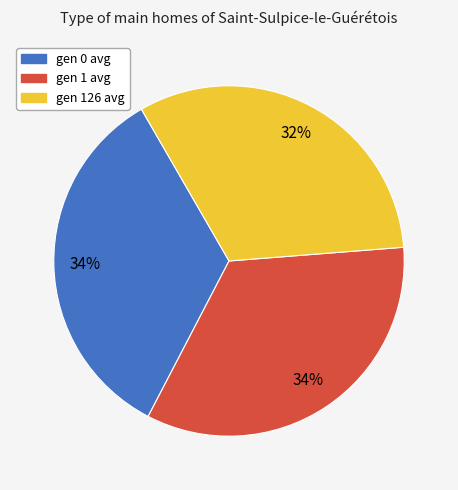

True or false: gen 126 avg accounts for 32% of the total.

True